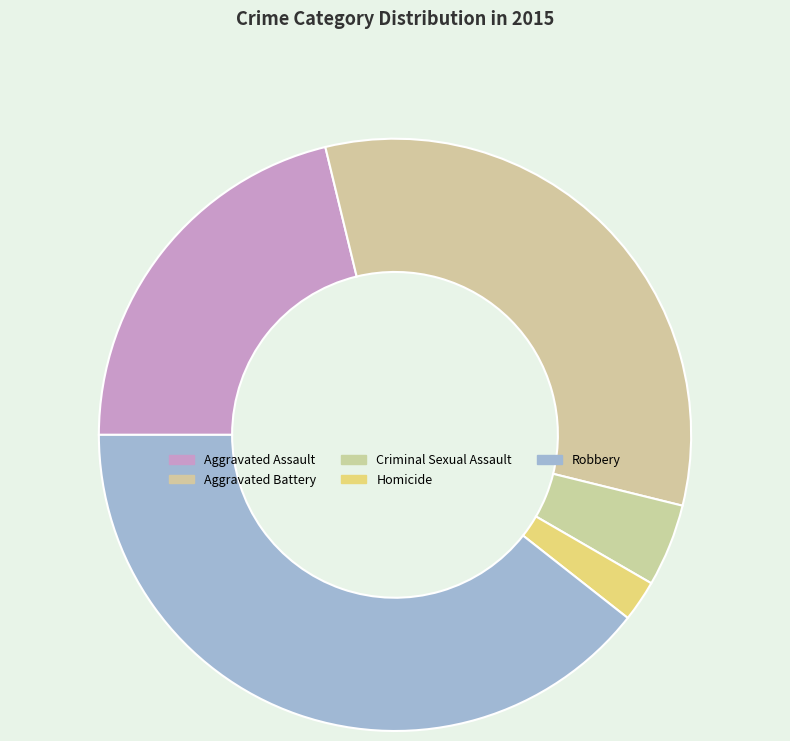

To the nearest percent, what is the difference between the largest and smallest slice percentages?

37%